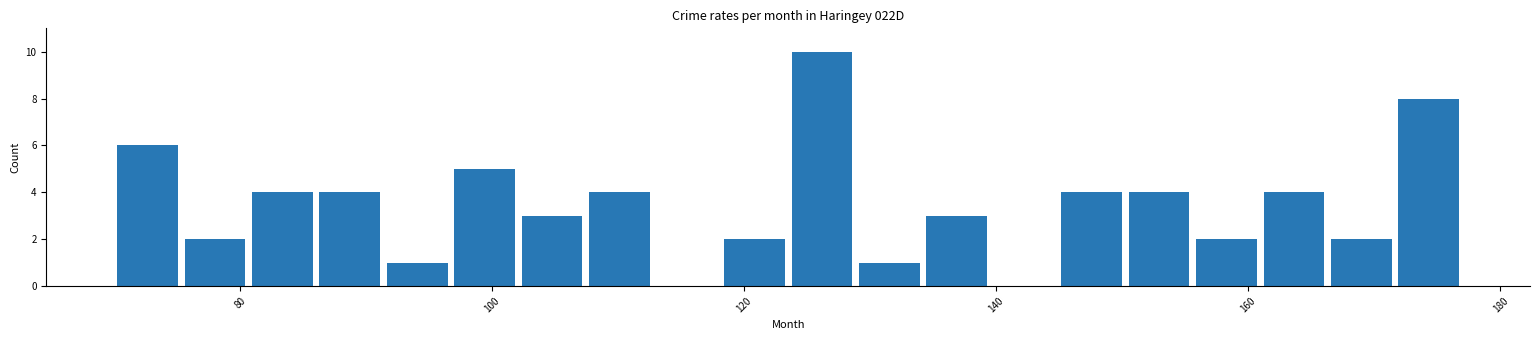

Around what value on the x-axis is the tallest bar? Give the approximate position of its centre, as read against the axis.

126